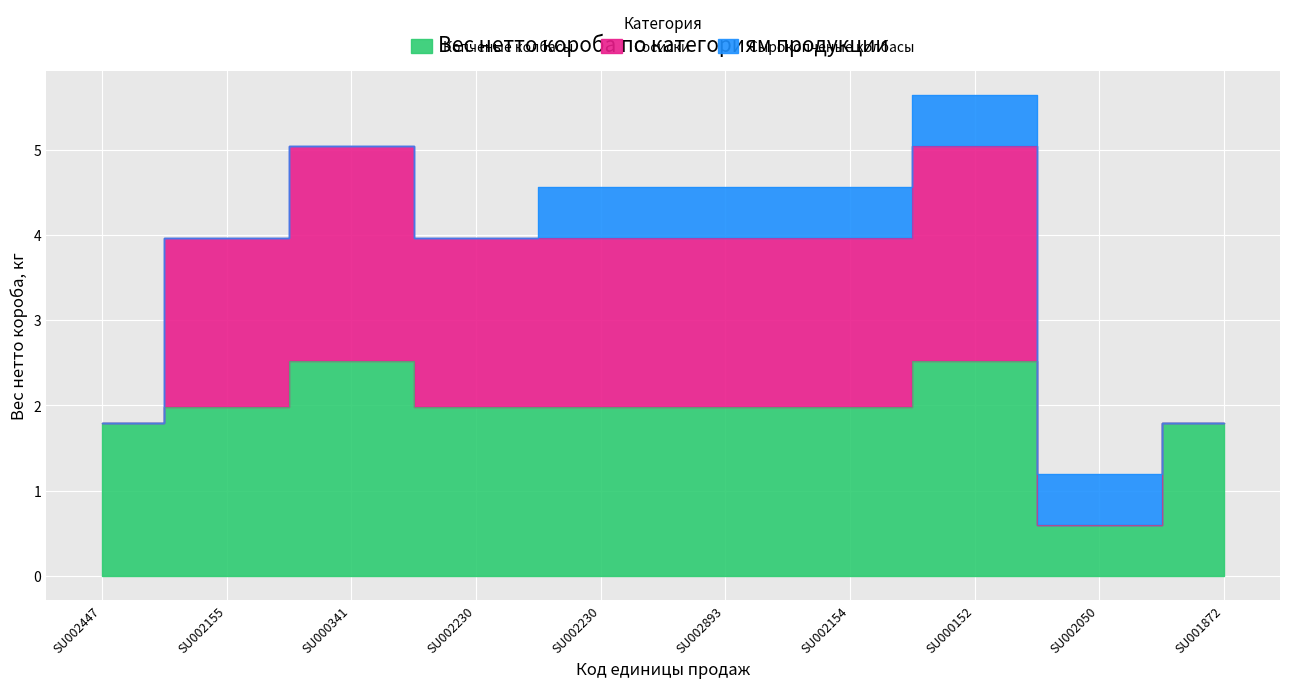

The value of Сырокопченые колбасы at SU000341 is 0.3. True or false?

False